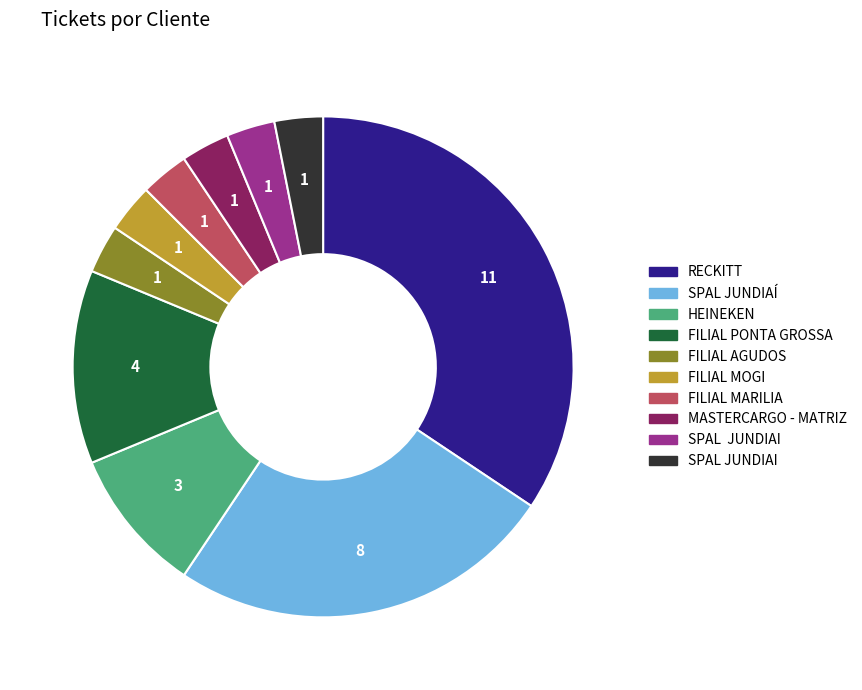

Does any single category account for the majority?

No